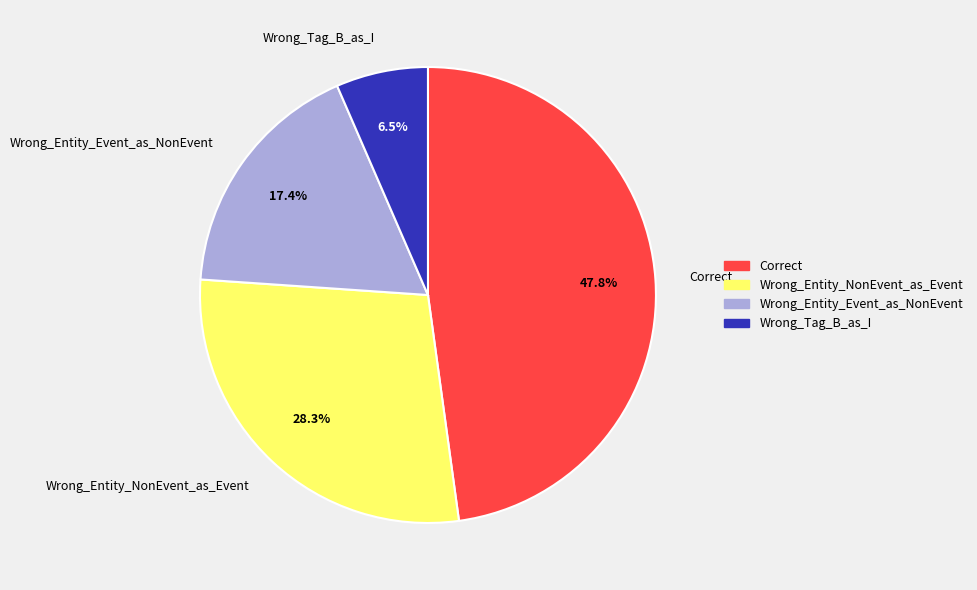

To the nearest percent, what is the combined percentage of Wrong_Entity_Event_as_NonEvent and Wrong_Tag_B_as_I?

24%